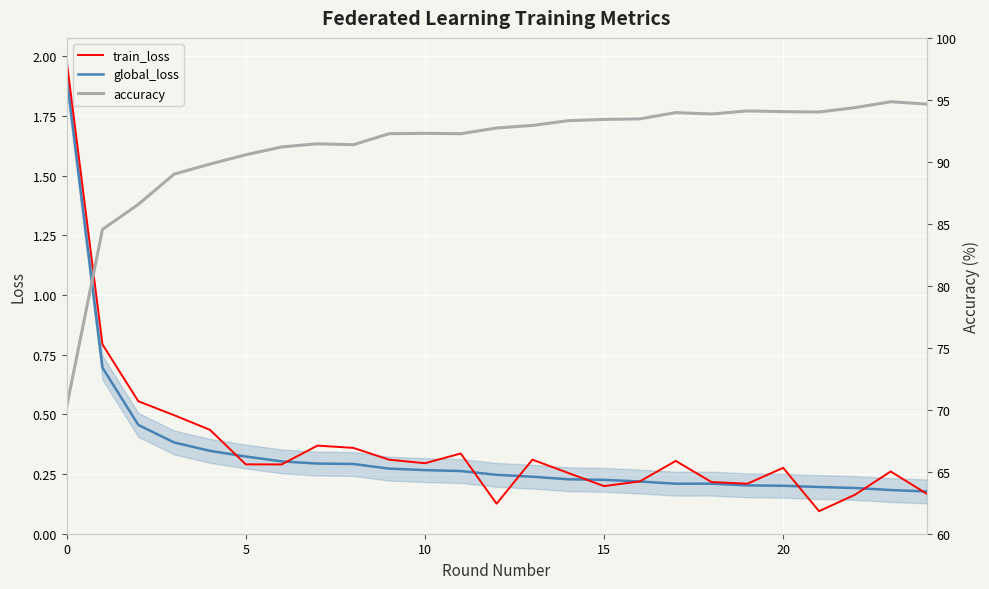

At 11, list the series in order from smallest to largest.

global_loss, train_loss, accuracy